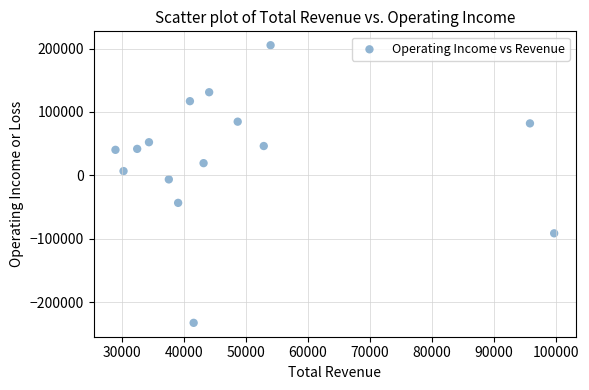

What is the range of Y values (max minus min)?

437600